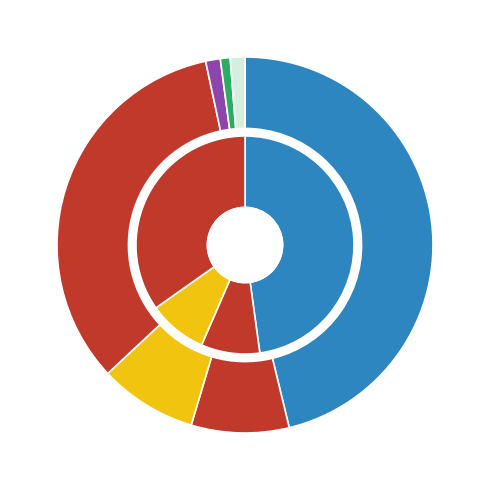

How many slices are in this pie chart?

4